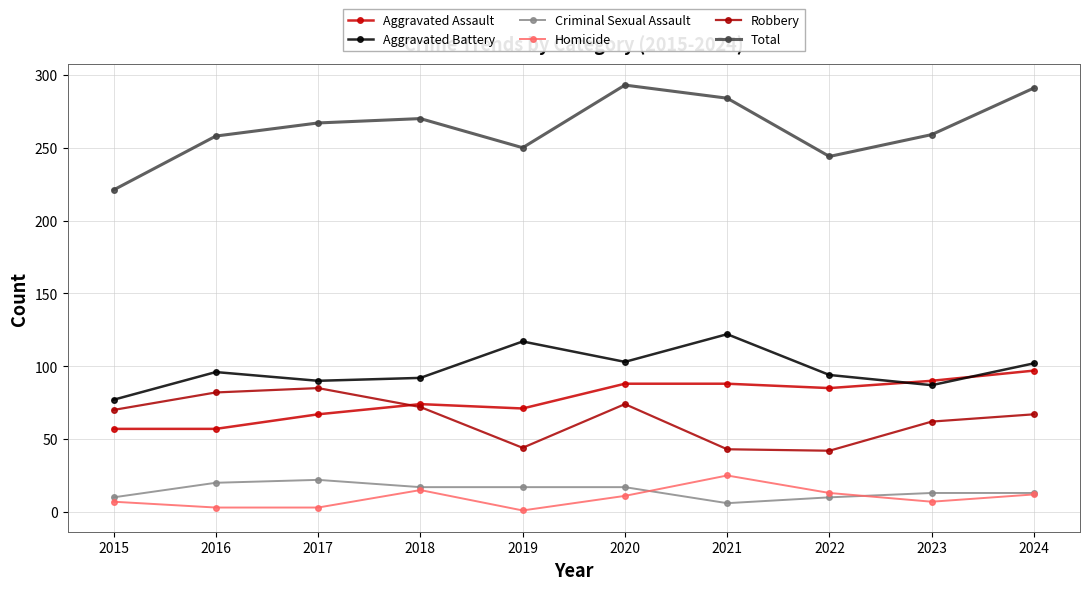

How many lines are shown in the chart?

6